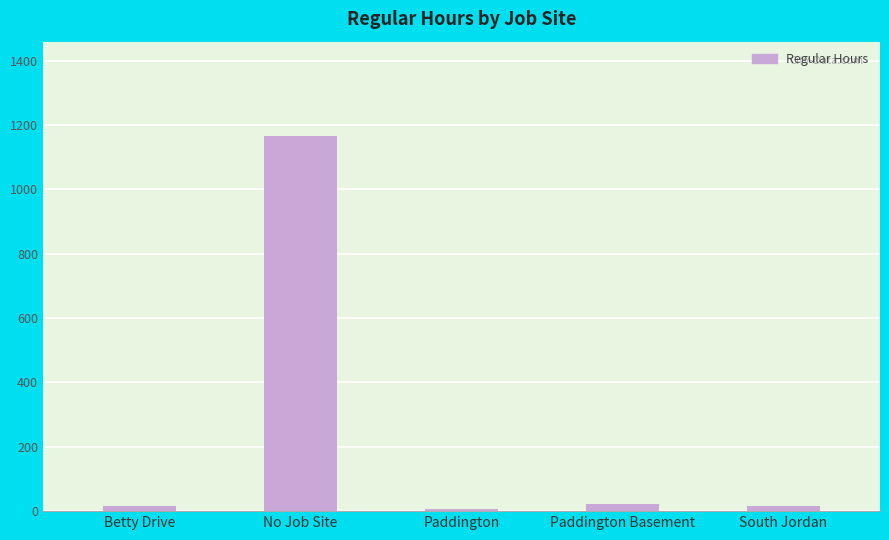

How many data points does each series have?

5